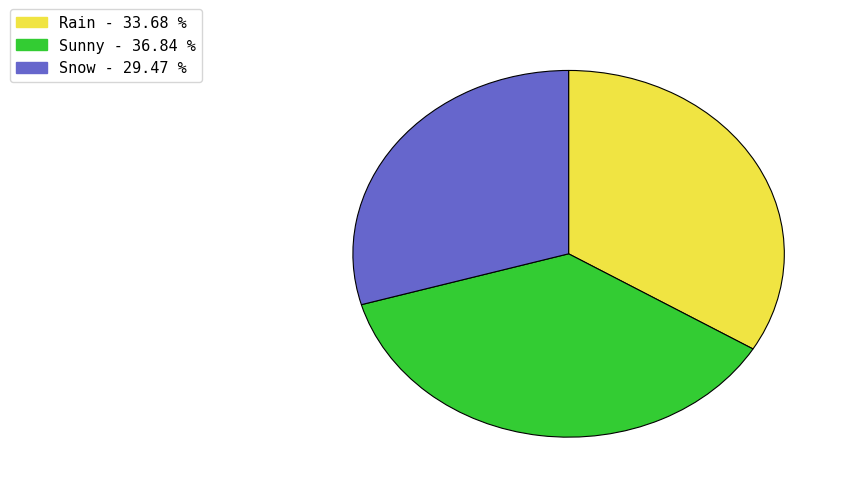

Between Rain and Sunny, which is larger?

Sunny